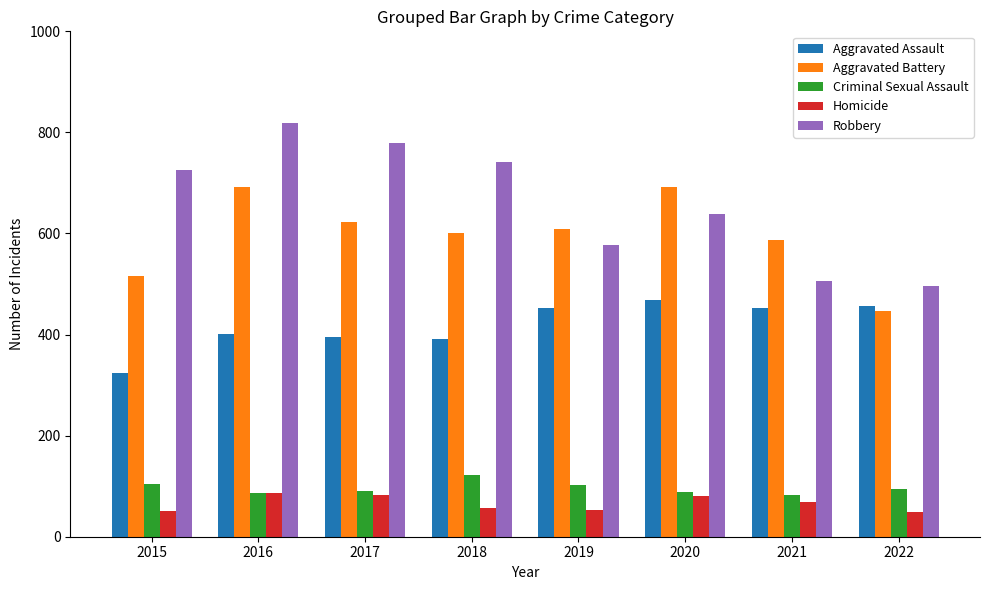

What is the minimum value for Aggravated Battery?

446